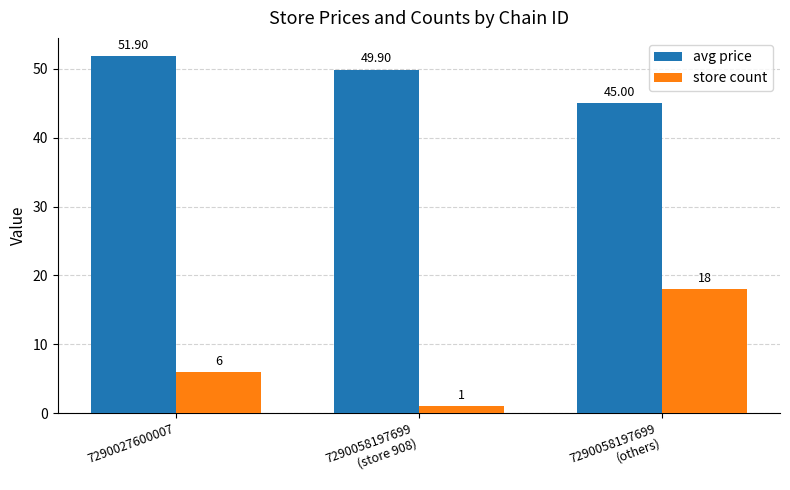

Rank the series by their maximum value, from highest to lowest.

avg price, store count